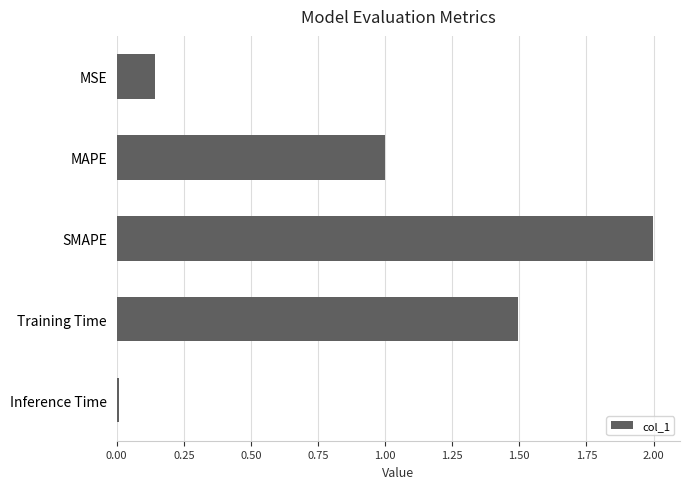

Between Inference Time and Training Time, which is larger?

Training Time